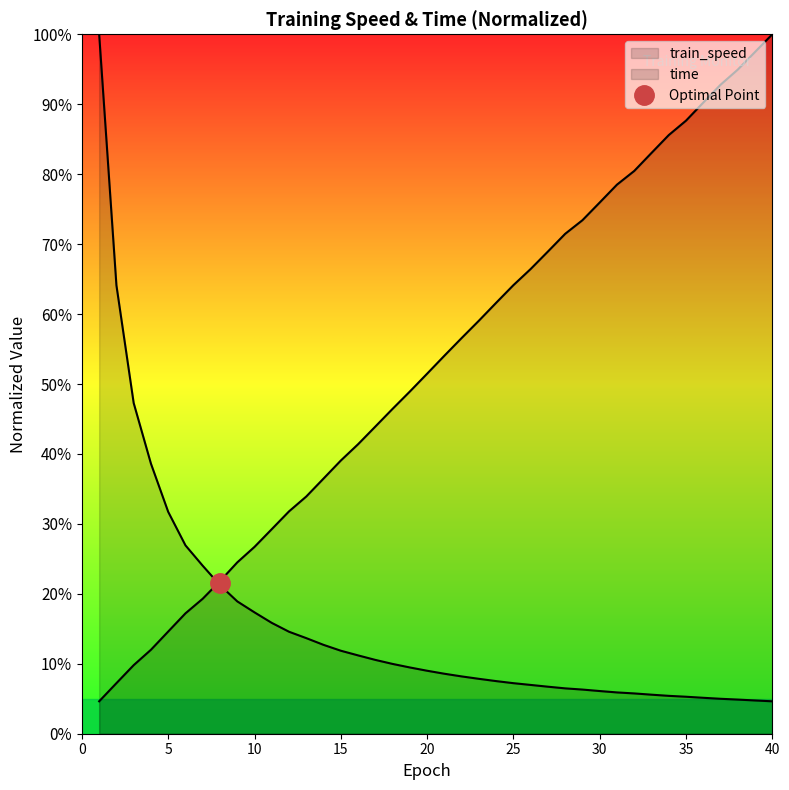

What is the value of the 36th point from the left?

0.1